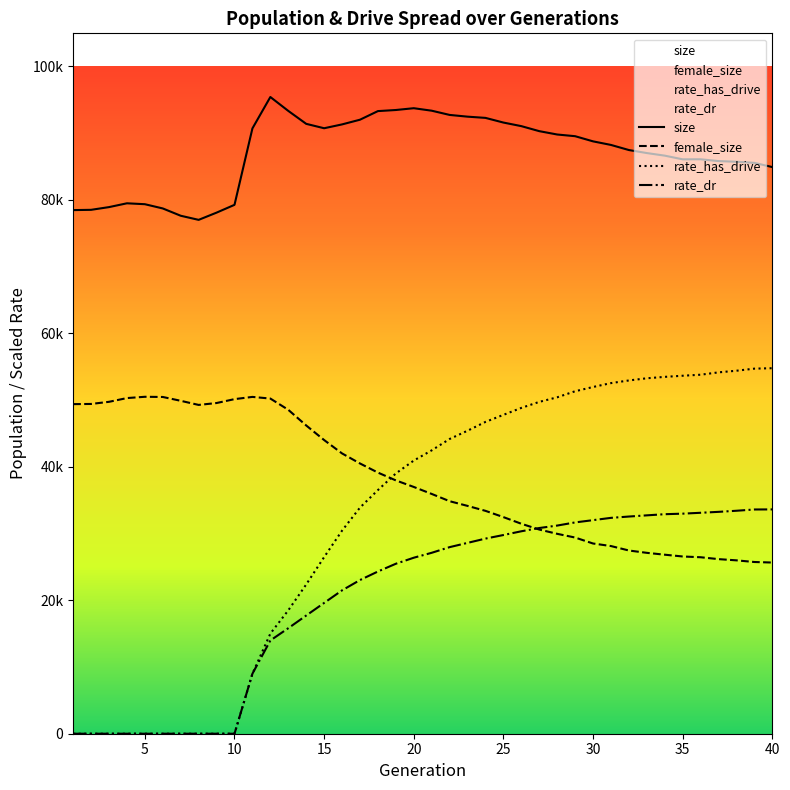

What is the maximum value for female_size?

50469.0